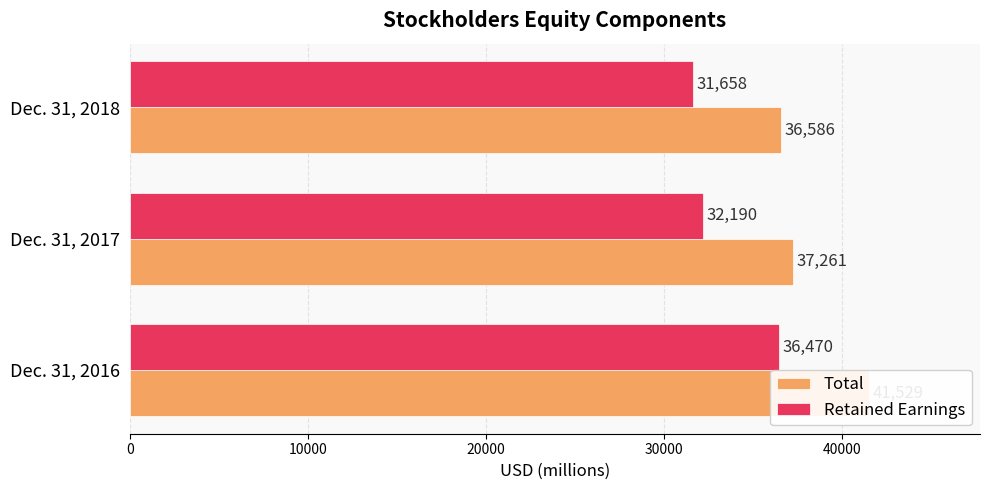

Count the number of categories in the chart.

3